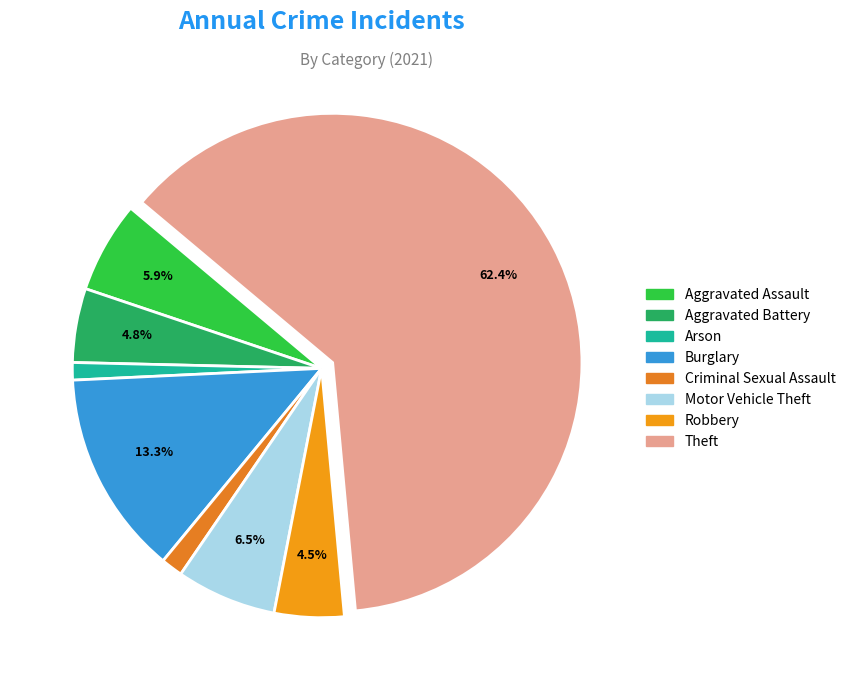

How many segments does this pie chart have?

8